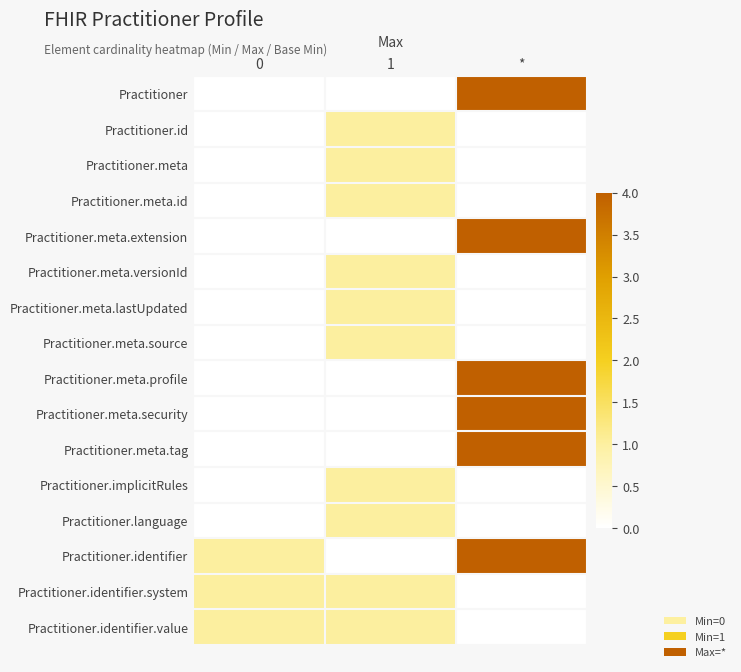

What is the total value across all series at 0?

3